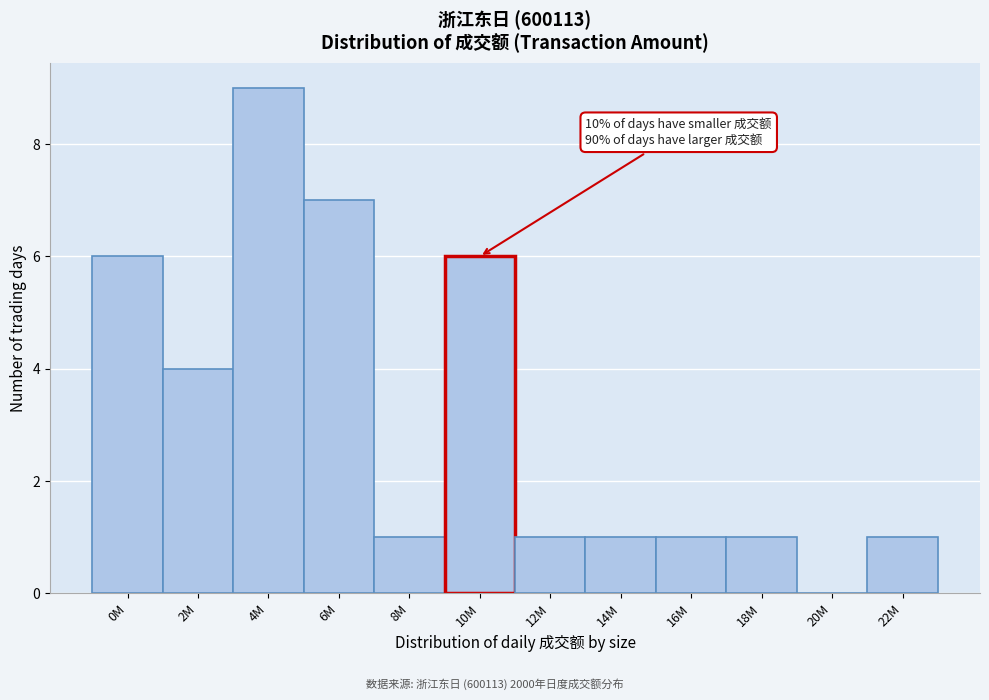

Reading left to right, list all the values displayed in this chart.

0M=6	2M=4	4M=9	6M=7	8M=1	10M=6	12M=1	14M=1	16M=1	18M=1	20M=0	22M=1